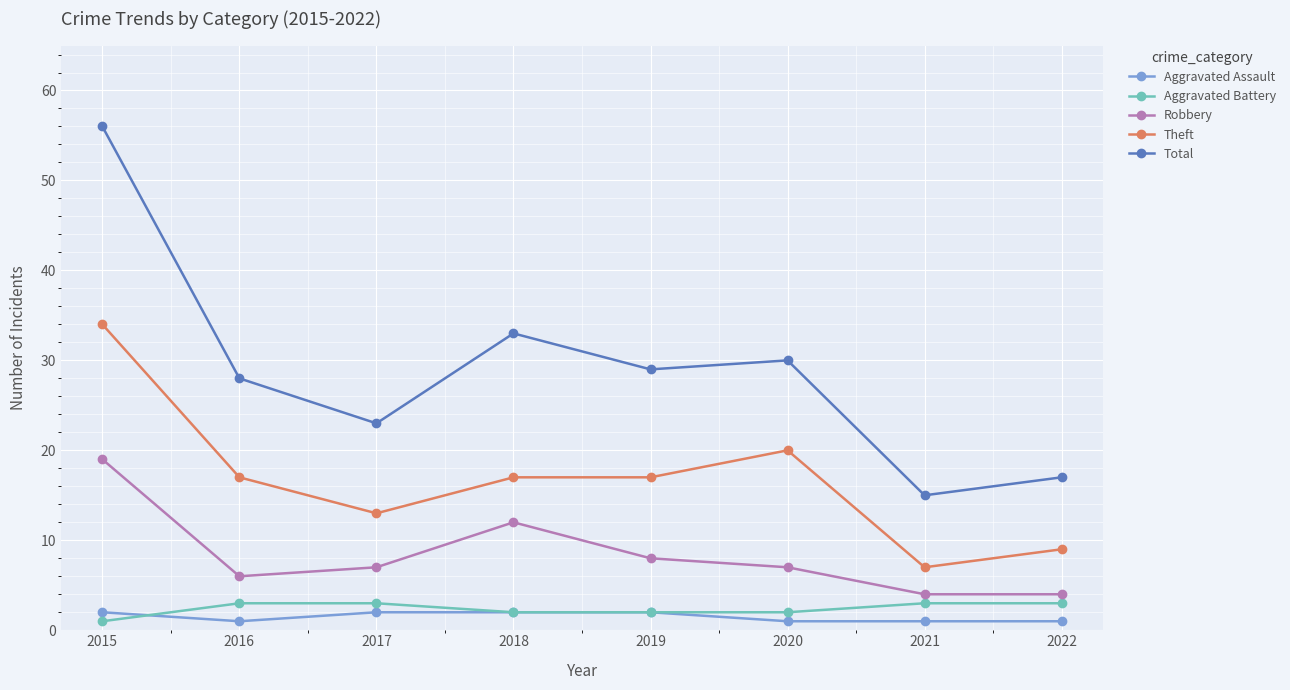

Which series has the largest range (max minus min)?

Total